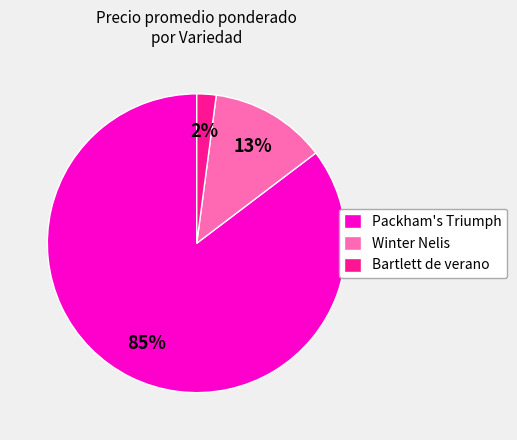

Combined, do Winter Nelis and Packham's Triumph account for over 50%?

Yes